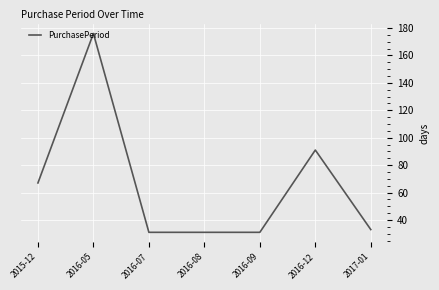

How many lines are shown in the chart?

1